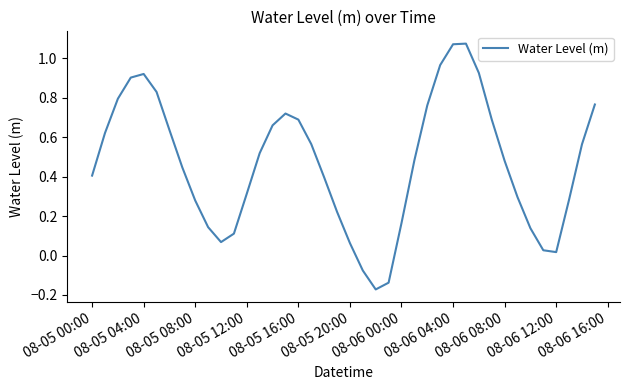

What is the difference between the maximum and minimum values?

1.2